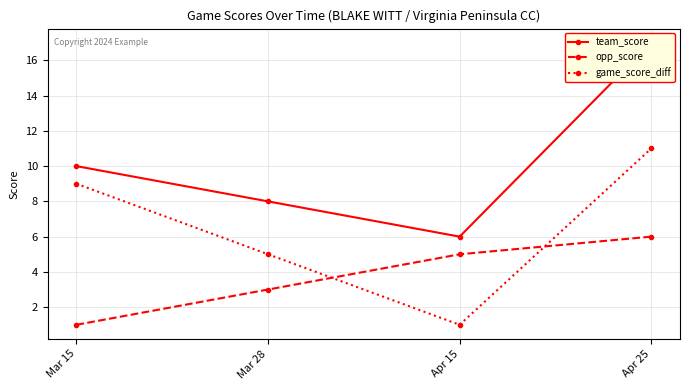

What is the sum of all opp_score values?

15